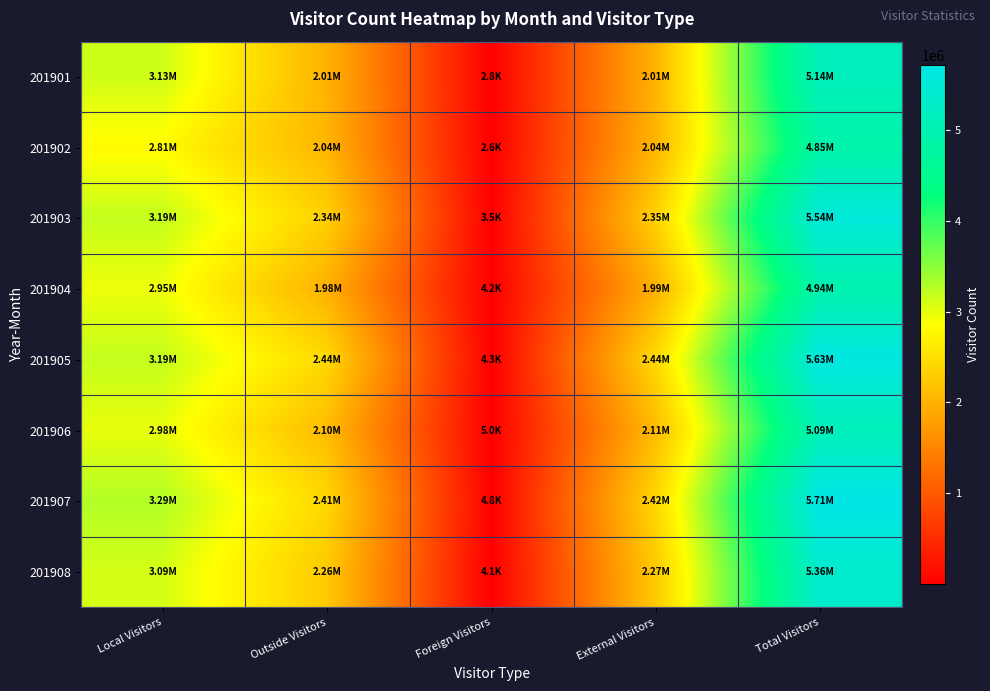

At External Visitors, list the series in order from smallest to largest.

201904, 201901, 201902, 201906, 201908, 201903, 201907, 201905